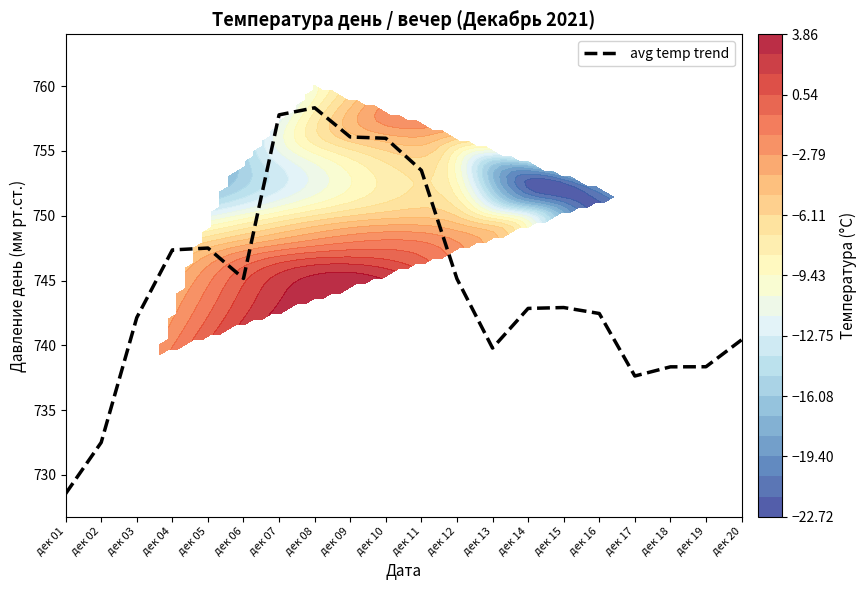

Rank the categories by value from highest to lowest.

дек 08, дек 07, дек 09, дек 10, дек 11, дек 05, дек 04, дек 06, дек 12, дек 15, дек 14, дек 16, дек 03, дек 20, дек 13, дек 19, дек 18, дек 17, дек 02, дек 01